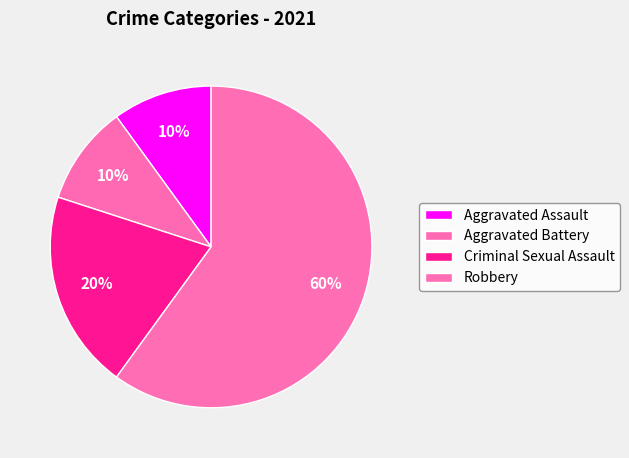

To the nearest percent, what is the combined percentage of Robbery and Aggravated Battery?

70%